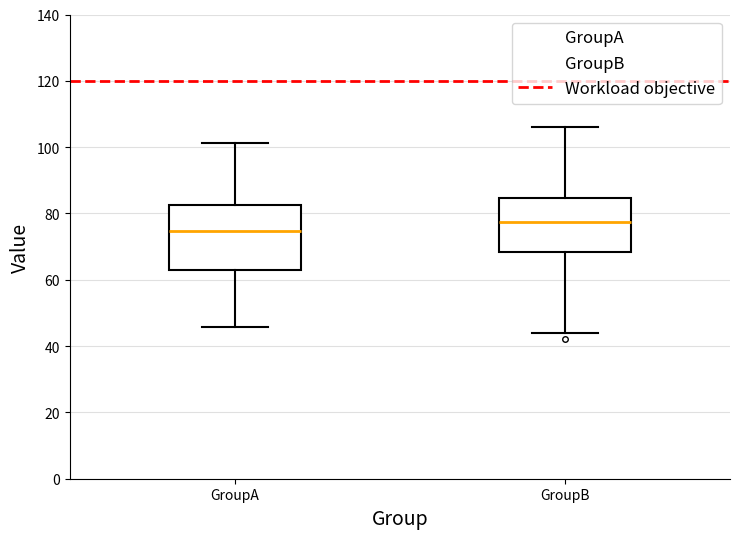

Comparing the boxes themselves (not the whiskers), which one is the tallest?

GroupA